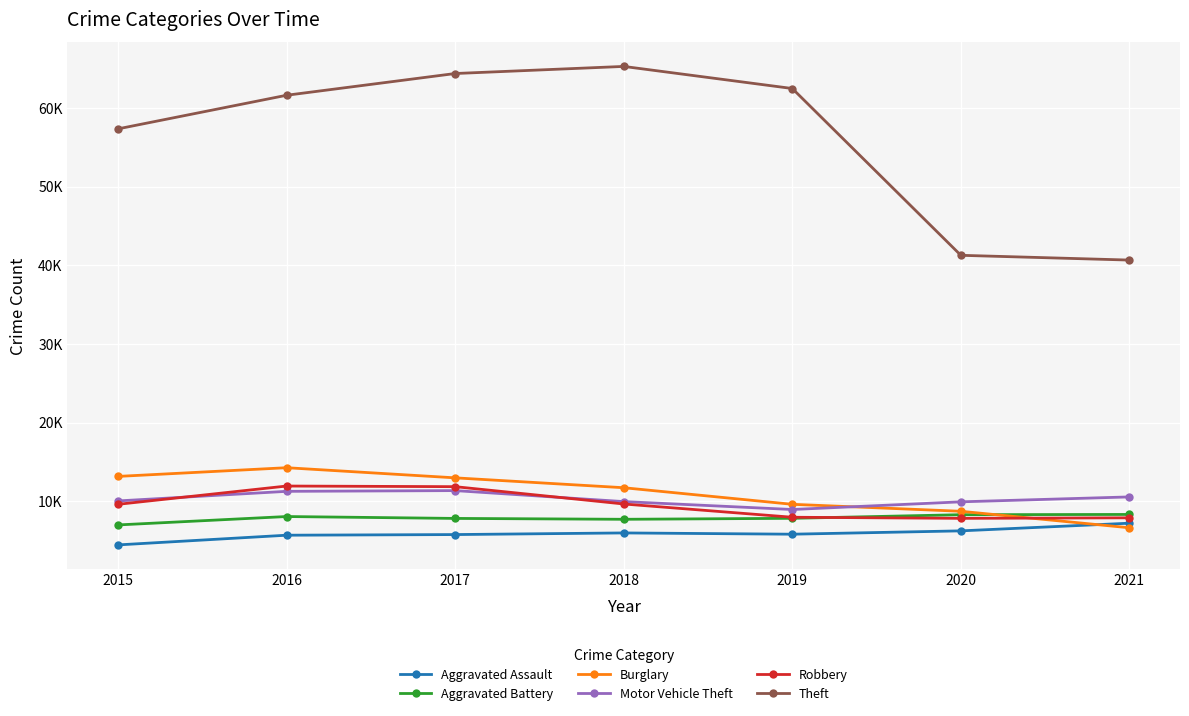

True or false: Theft and Aggravated Battery intersect in this chart.

False